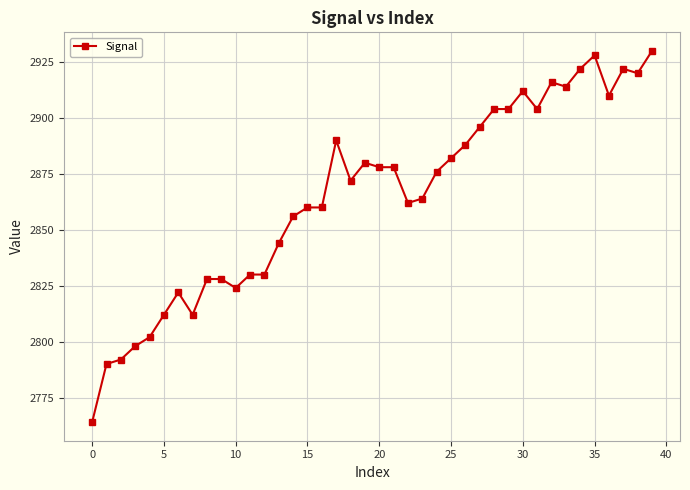

What is the average value?

2865